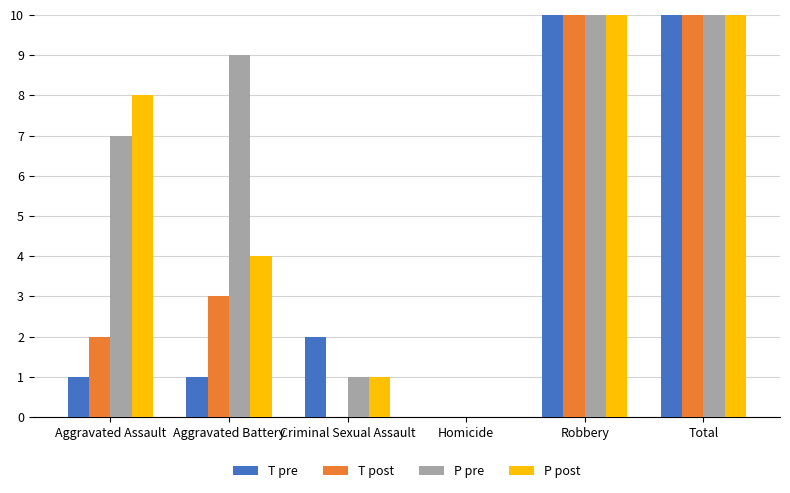

Is the value of P post at Criminal Sexual Assault greater than the value of T post at Total?

No